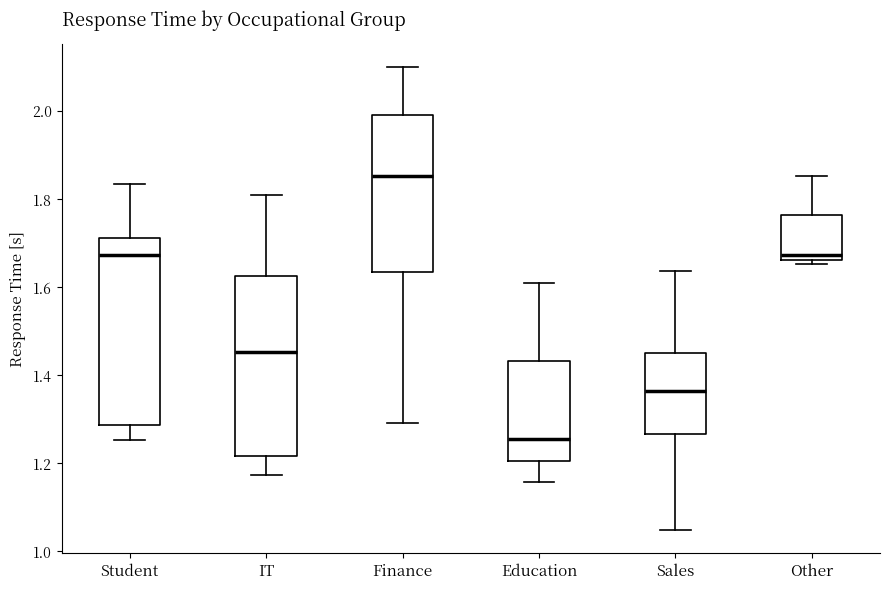

Where does the median line of the box for Student sit on the y-axis? The values are not printed on the chart, so give them approximately, as read against the axis.

1.68